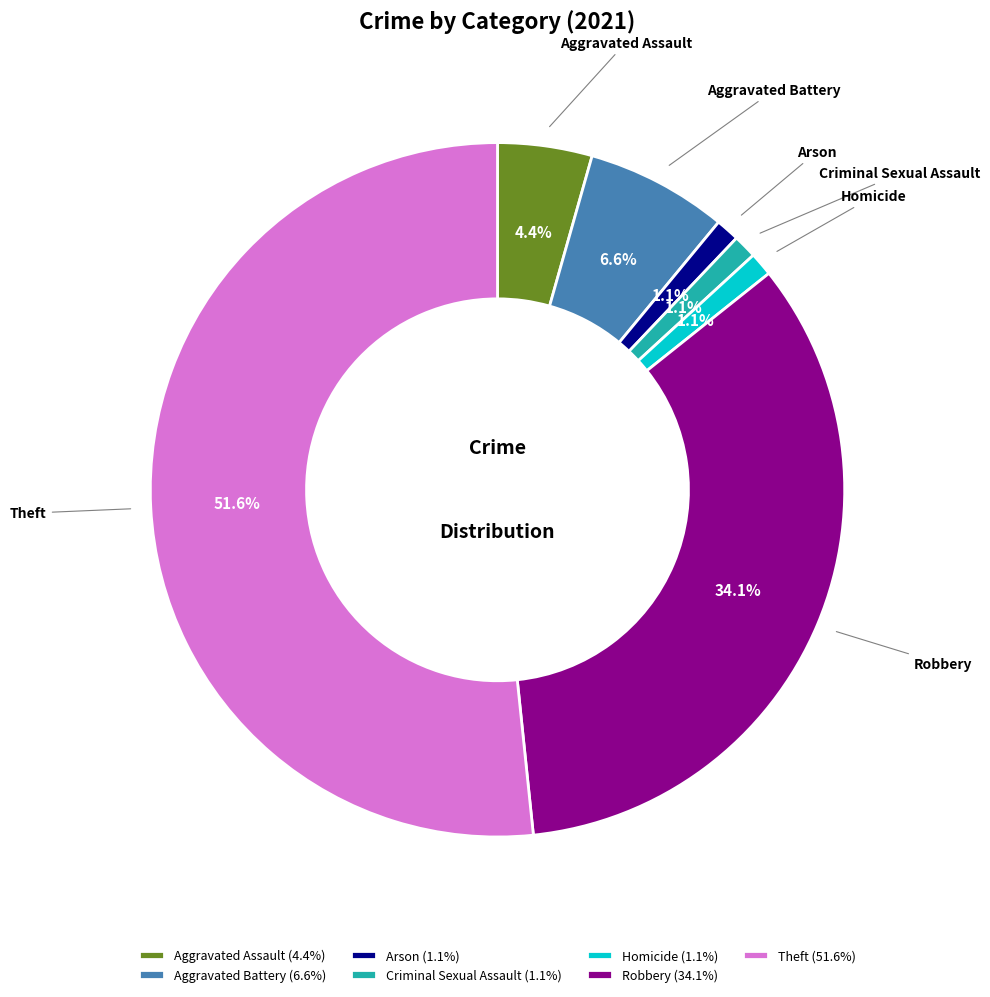

Does any single category account for the majority?

Yes